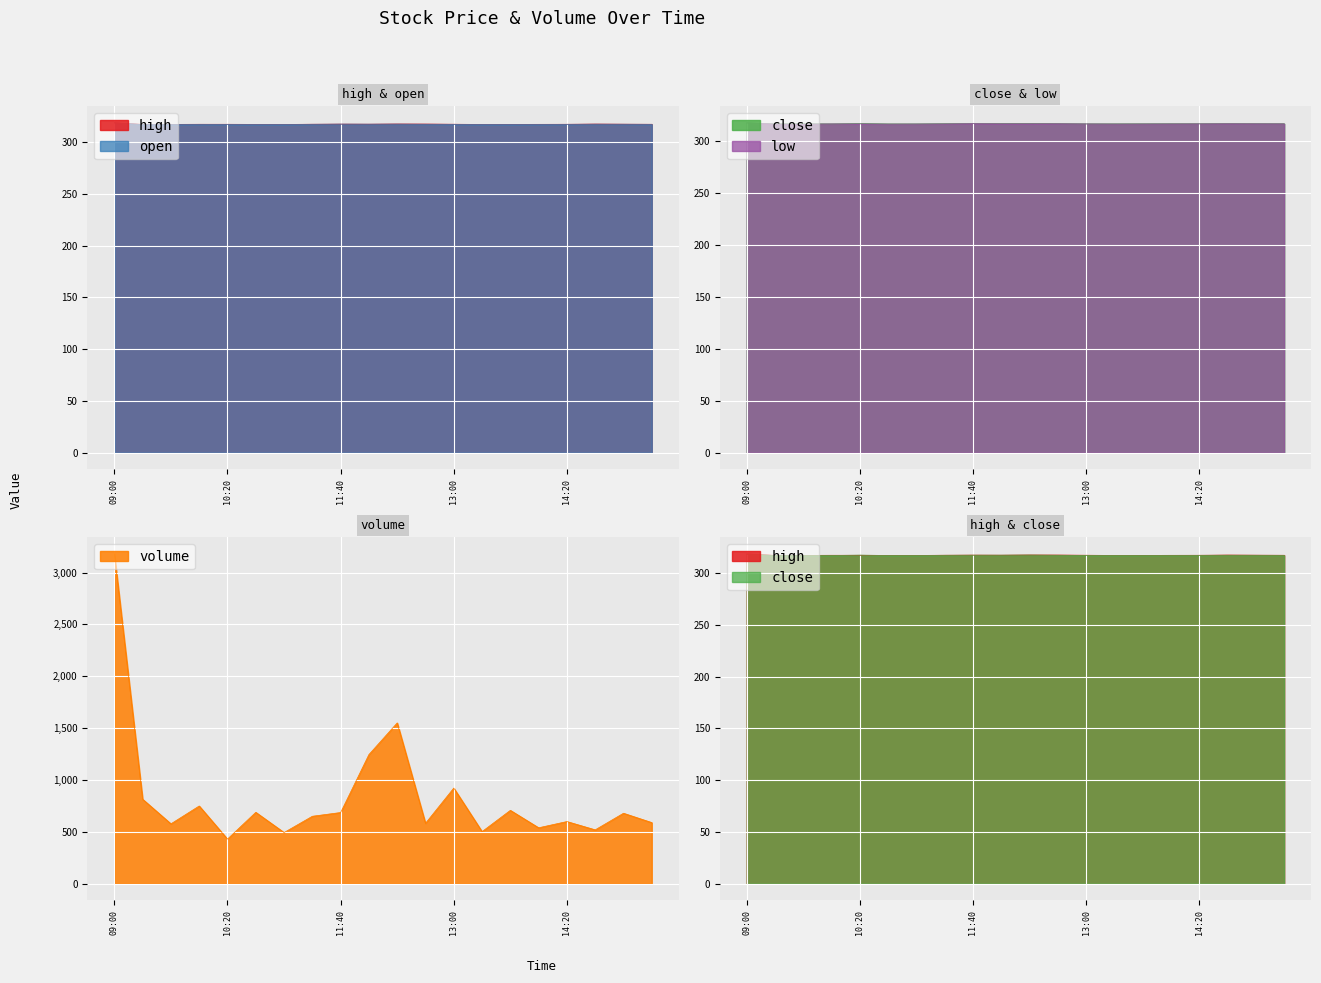

What is the difference between the second highest and minimum values in the volume series?

1120